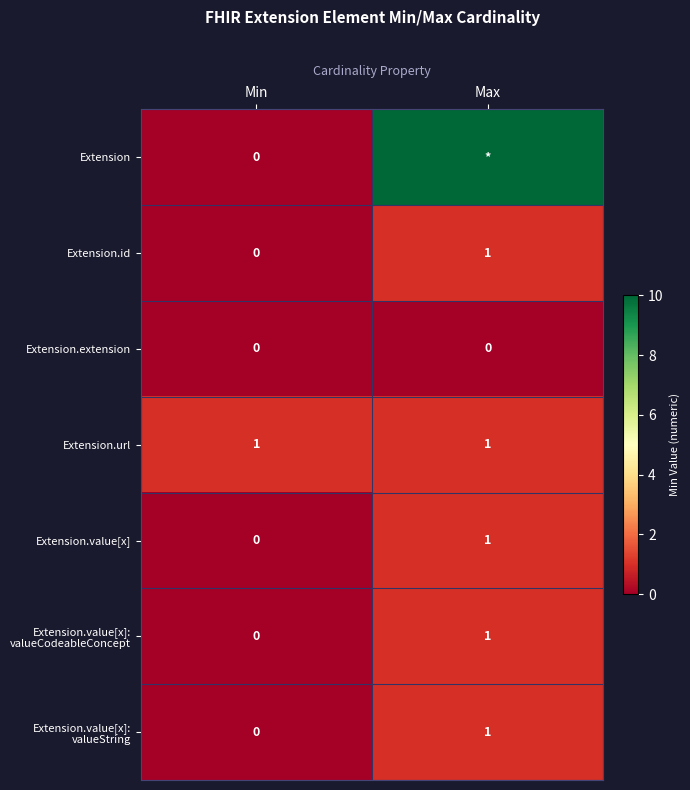

At which category is the sum across all series the highest?

Max